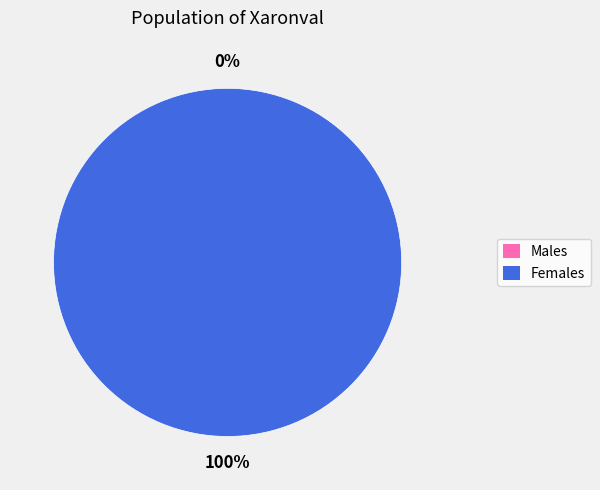

To the nearest percent, what is the combined percentage of 1641427674 and 1642453617?

100%